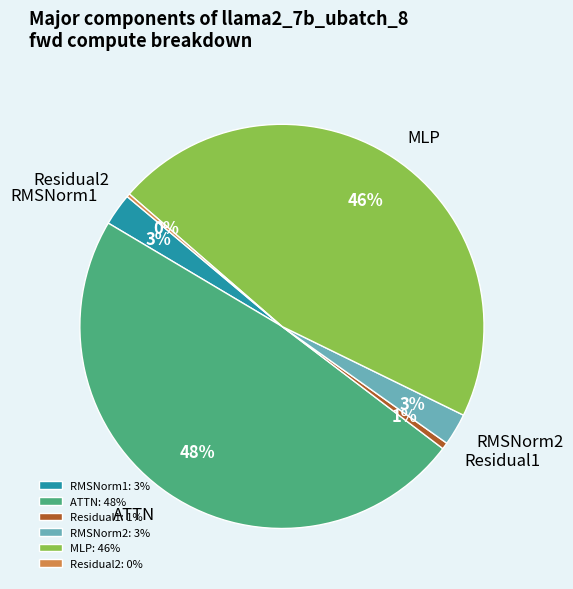

To the nearest percent, what is the difference between the MLP and RMSNorm1 slice percentages?

43%